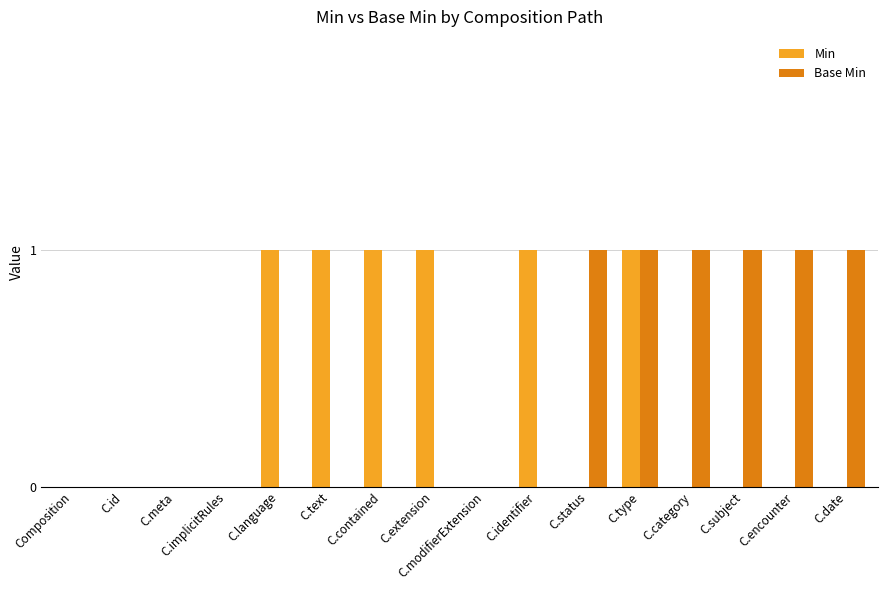

True or false: Min has a value of 1 at C.id.

False